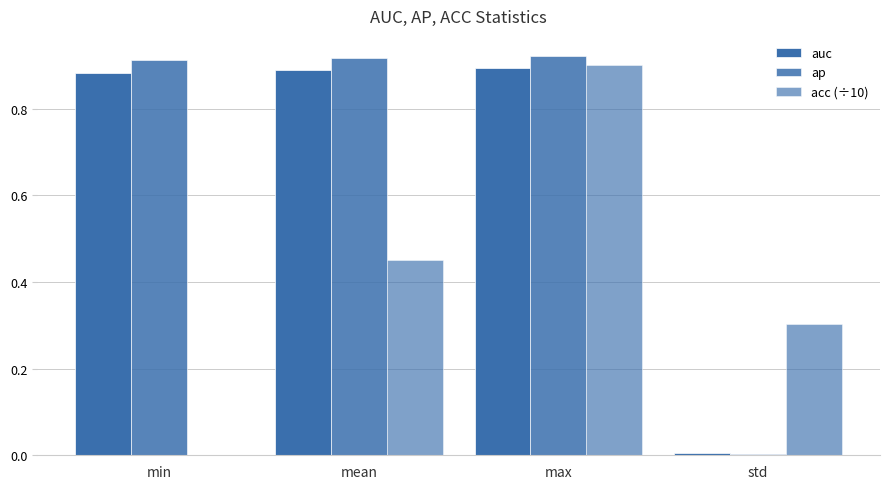

How many positive values does the acc (÷10) series have?

3